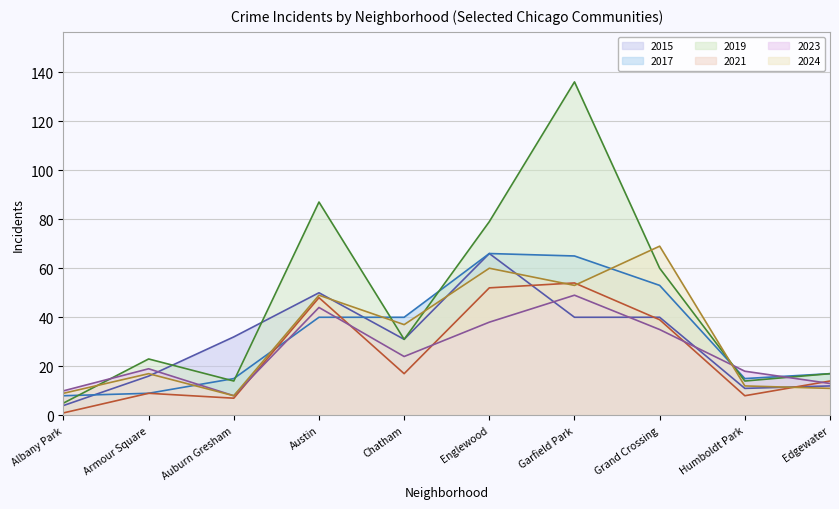

How many lines are shown in the chart?

6